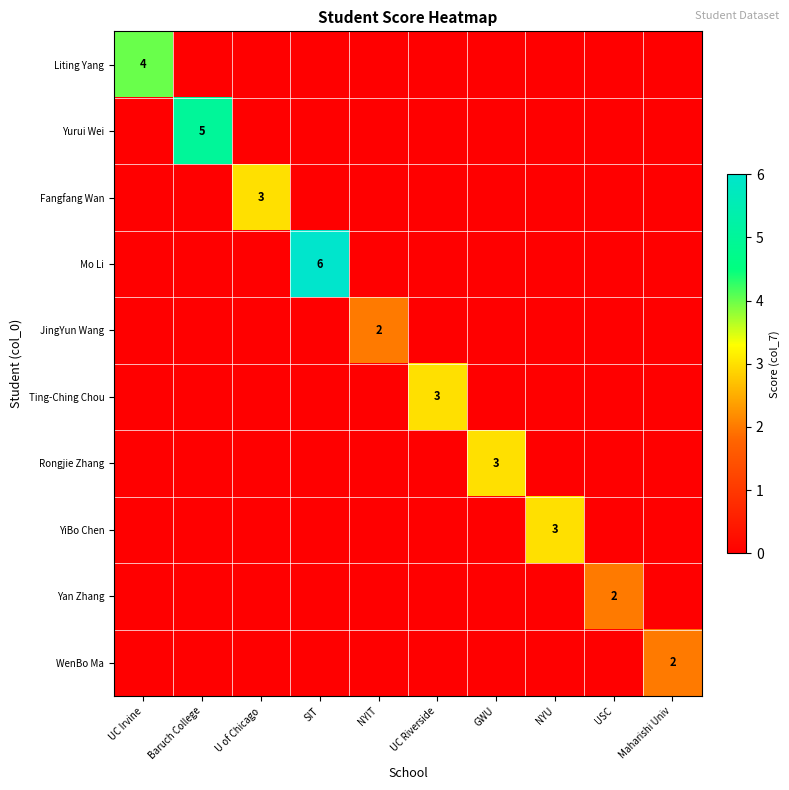

The Mo Li series shows 6 at SIT. True or false?

True